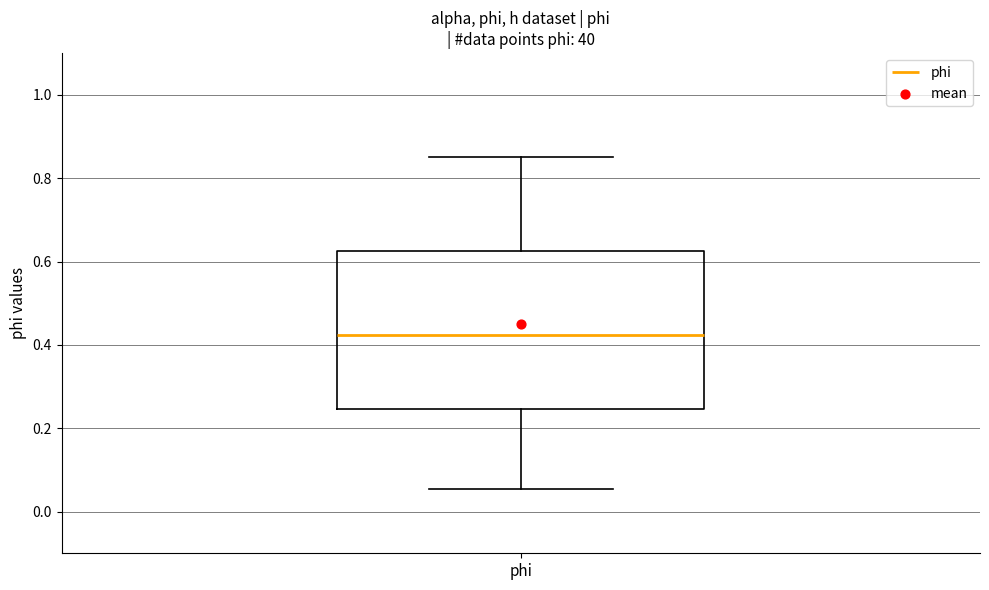

Transcribe this box plot: give where the median line is, the range the box spans, and where the two whiskers end, as read against the y-axis. The values are not printed on the chart, so give them approximately, as read against the axis.

median 0.42, box 0.24 to 0.62, whiskers 0.06 to 0.86